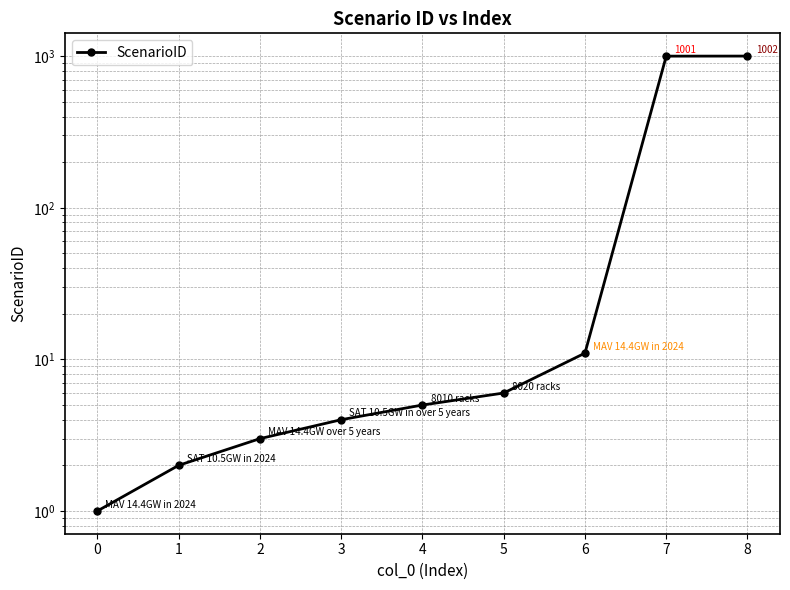

The value at 2 is 3. True or false?

True